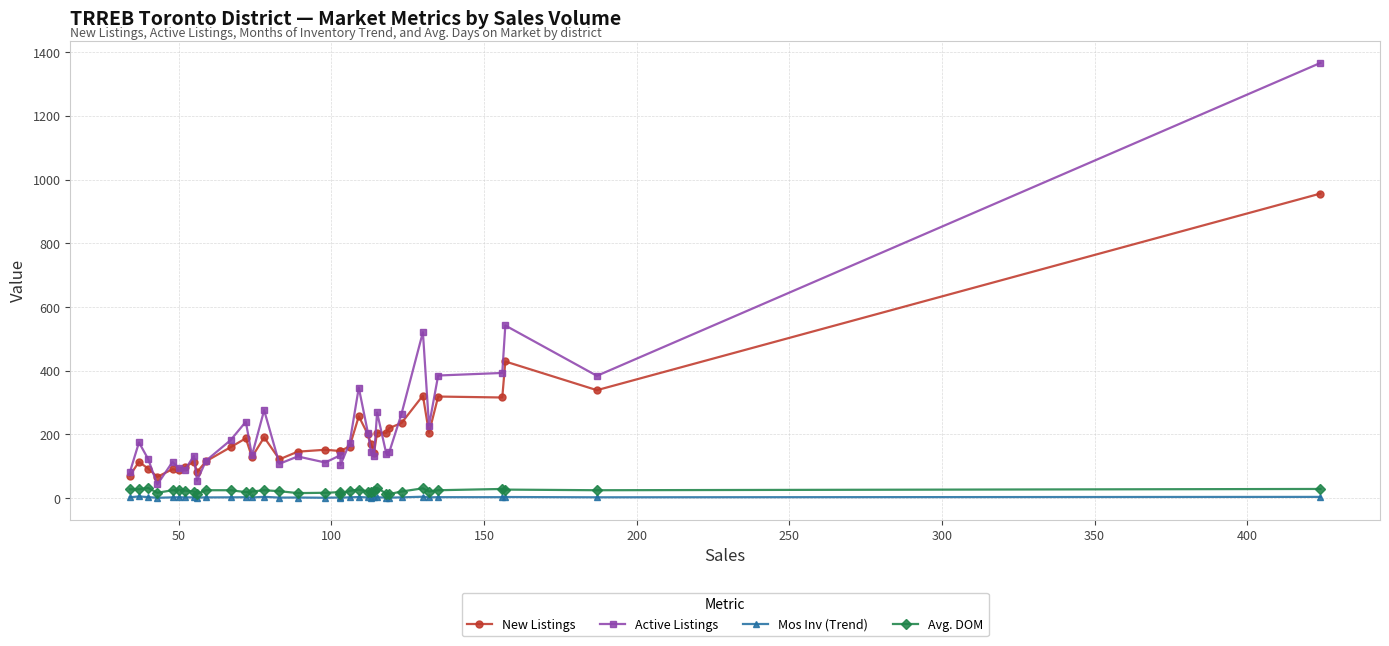

How many interior local peaks does the Active Listings series have?

11